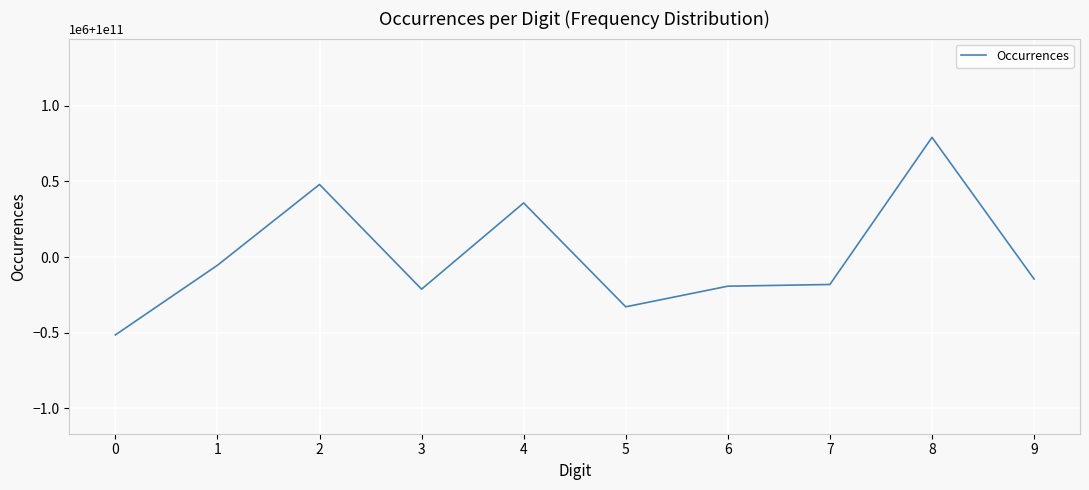

Reading left to right, what are all the values shown in this chart?

99999485134	99999945664	100000480057	99999787805	100000357857	99999671008	99999807503	99999818723	100000791469	99999854780